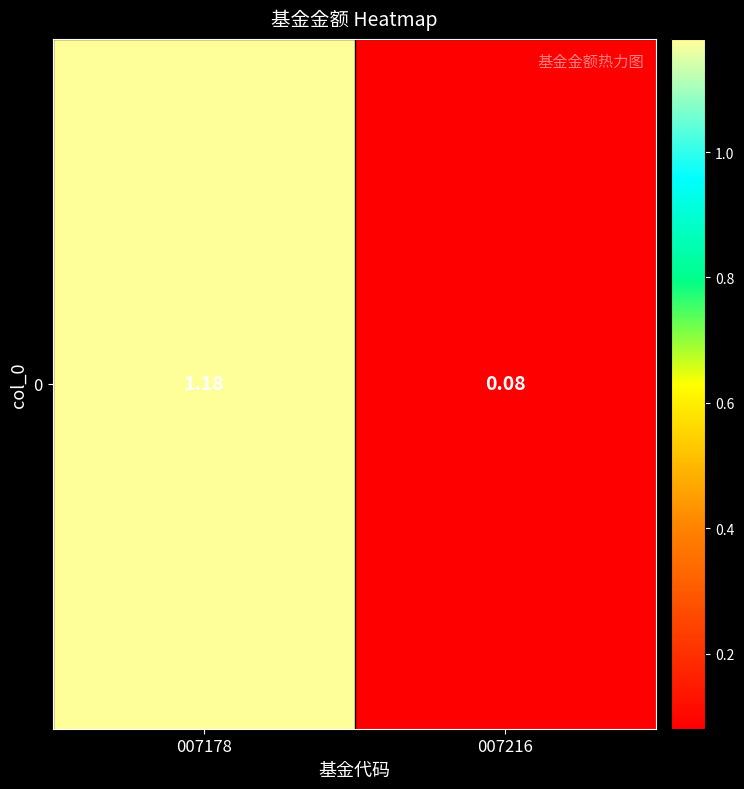

What is the approximate value at 007216?

0.1